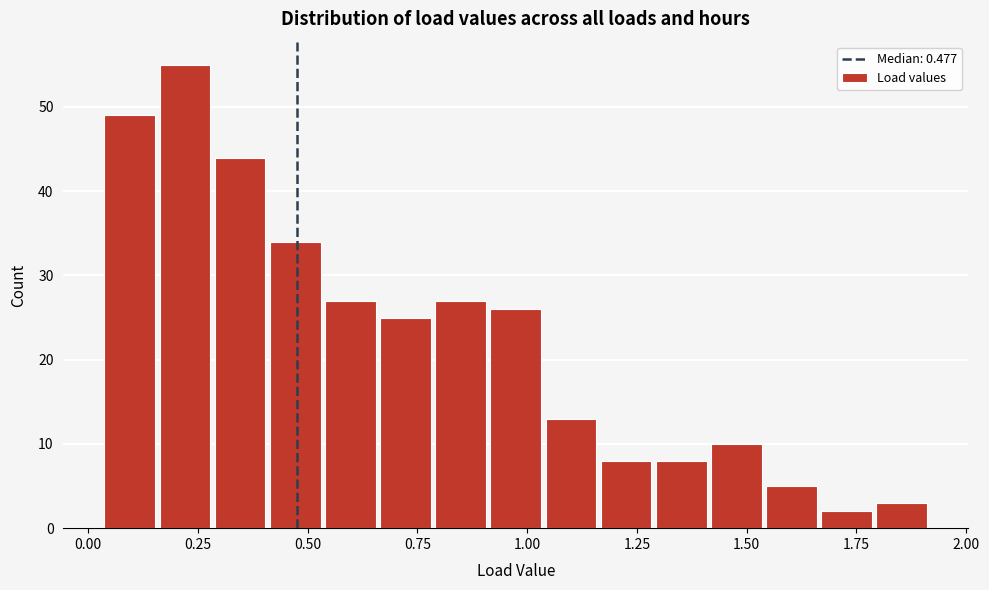

Read against the x-axis, roughly where is the centre of the tallest bar?

0.20